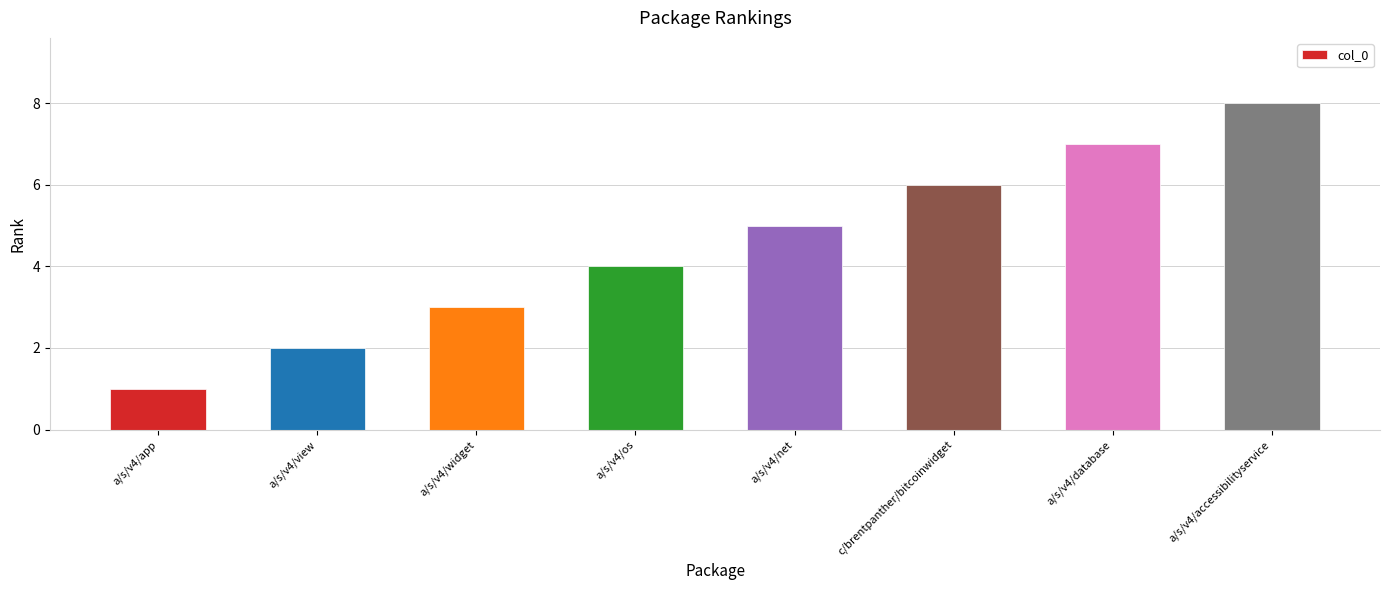

What is the label of the 4th bar from the right?

a/s/v4/net